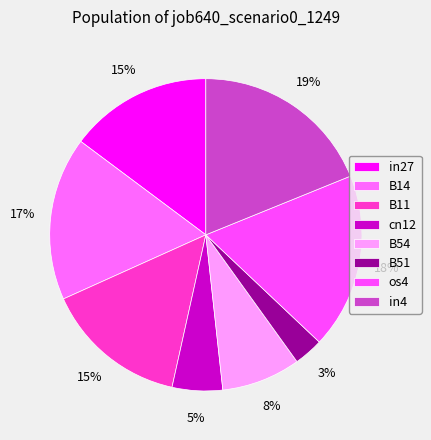

What percentage is the os4 slice, to the nearest percent?

18%